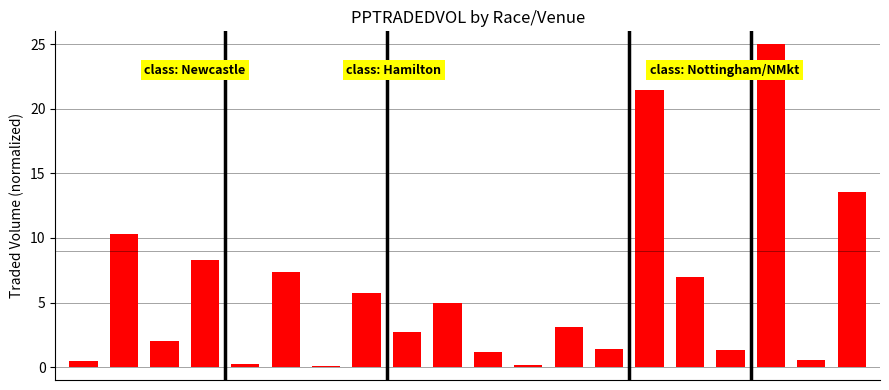

What is the difference between the second highest and second lowest values?

21.3